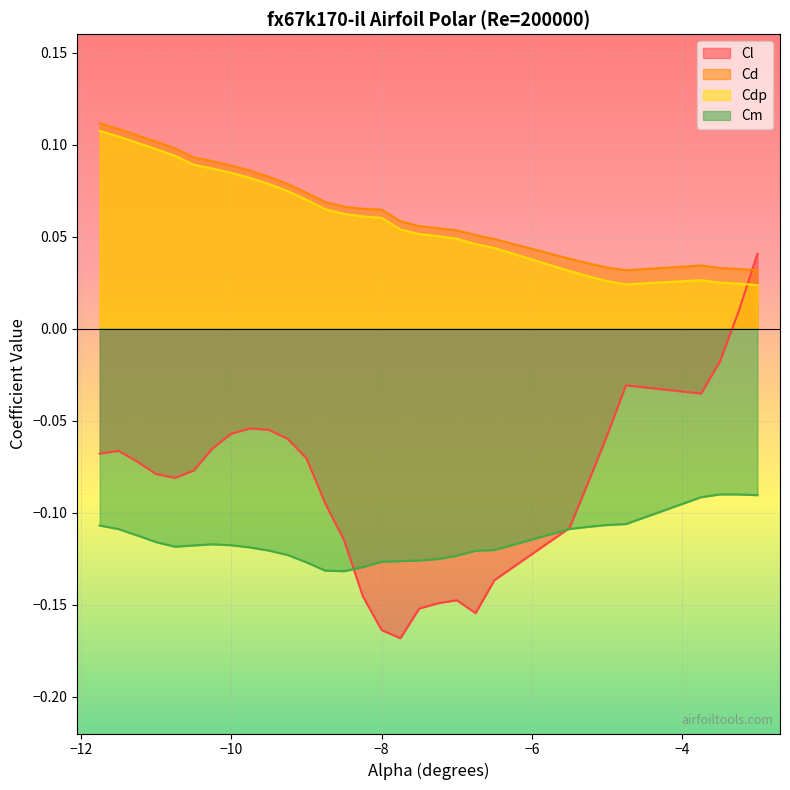

Reading left to right, transcribe all the data shown in this chart.

Cl: -0.1	-0.1	-0.1	-0.1	-0.1	-0.1	-0.1	-0.1	-0.1	-0.1	-0.1	-0.1	-0.1	-0.1	-0.1	-0.2	-0.2	-0.2	-0.1	-0.1	-0.2	-0.1	-0.1	-0.1	-0.1	-0.0	-0.0	-0.0	0.0	0.0
Cd: 0.1	0.1	0.1	0.1	0.1	0.1	0.1	0.1	0.1	0.1	0.1	0.1	0.1	0.1	0.1	0.1	0.1	0.1	0.1	0.1	0.1	0.0	0.0	0.0	0.0	0.0	0.0	0.0	0.0	0.0
Cdp: 0.1	0.1	0.1	0.1	0.1	0.1	0.1	0.1	0.1	0.1	0.1	0.1	0.1	0.1	0.1	0.1	0.1	0.1	0.1	0.0	0.0	0.0	0.0	0.0	0.0	0.0	0.0	0.0	0.0	0.0
Cm: -0.1	-0.1	-0.1	-0.1	-0.1	-0.1	-0.1	-0.1	-0.1	-0.1	-0.1	-0.1	-0.1	-0.1	-0.1	-0.1	-0.1	-0.1	-0.1	-0.1	-0.1	-0.1	-0.1	-0.1	-0.1	-0.1	-0.1	-0.1	-0.1	-0.1